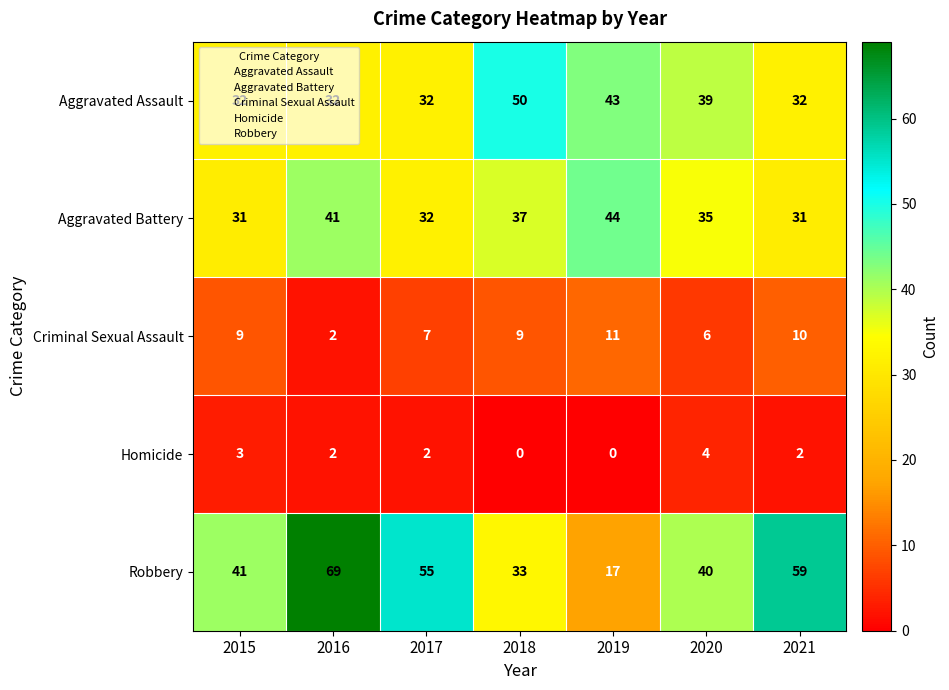

How many distinct data groups are displayed?

5